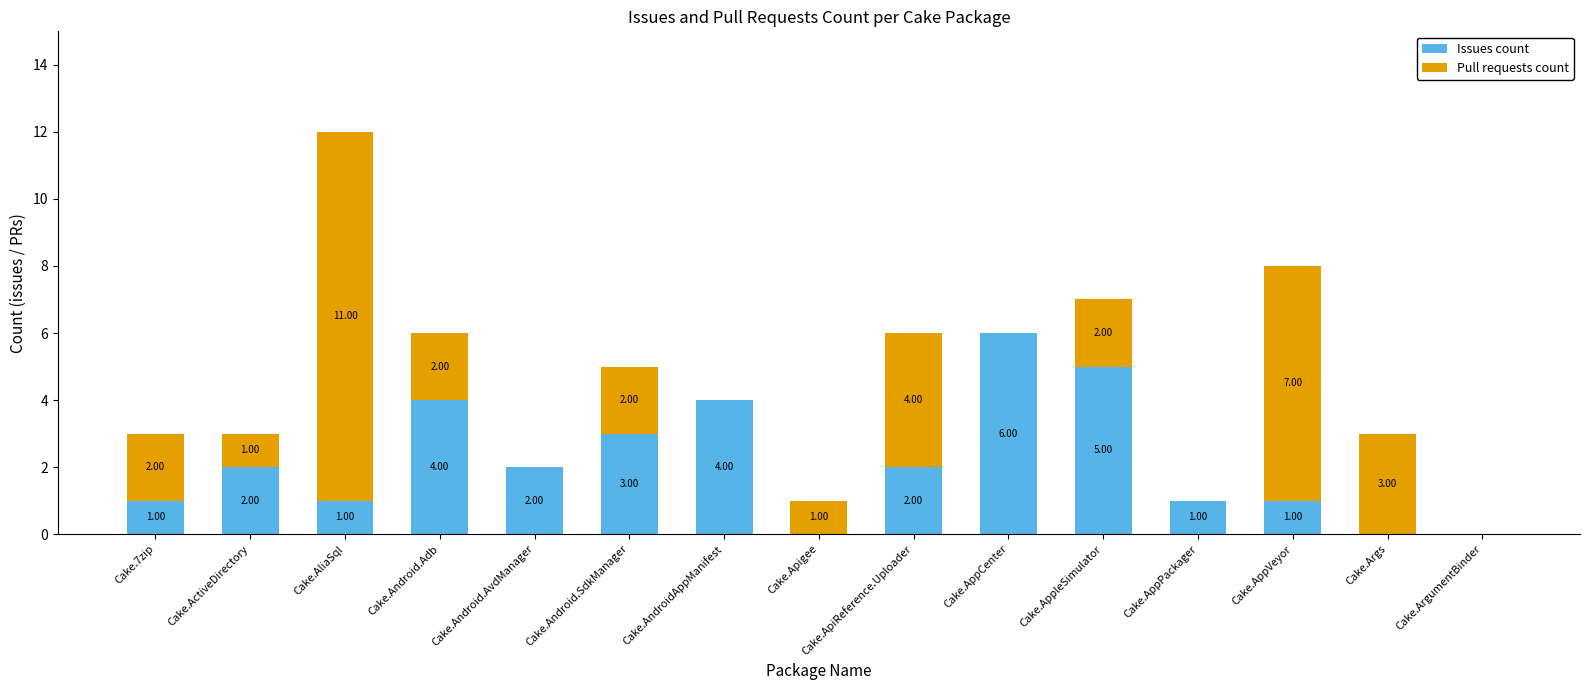

At which category is the sum across all series the highest?

Cake.AliaSql